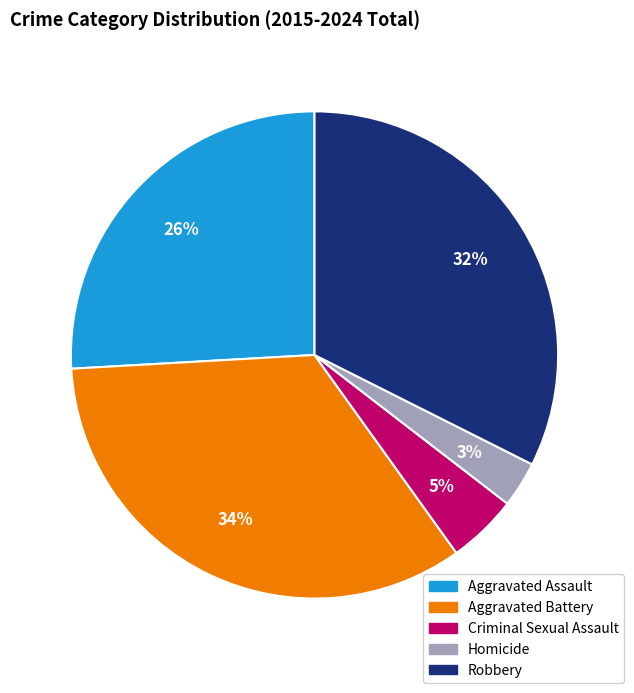

Is there any slice that represents more than half of the pie?

No